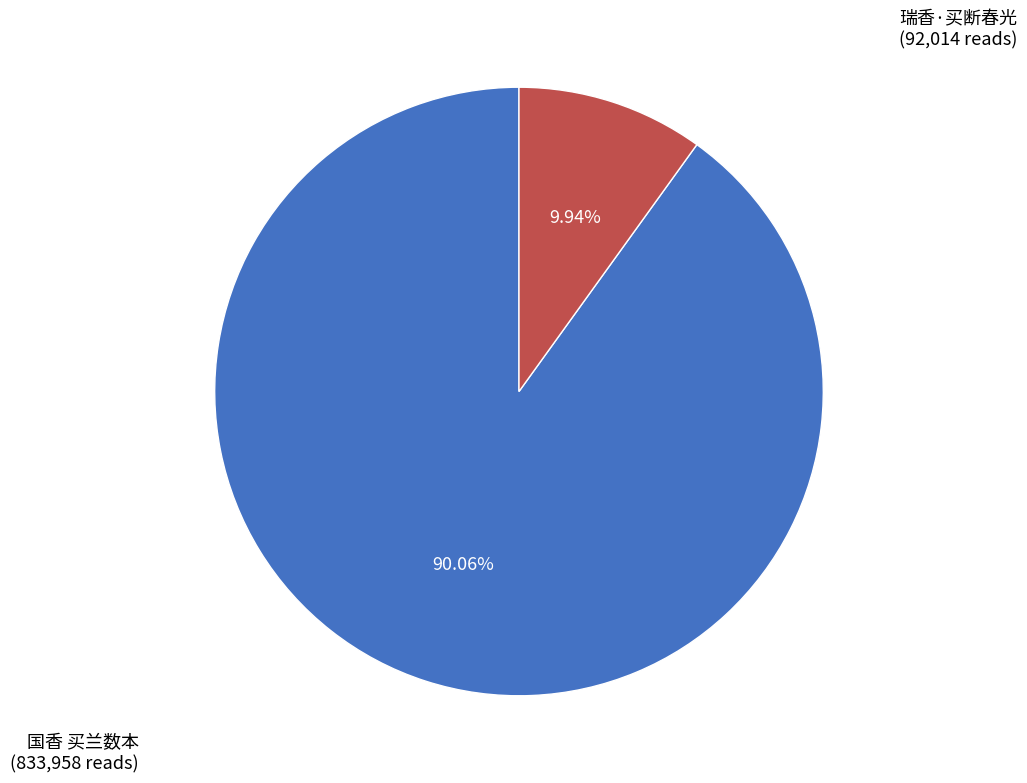

Does any single category account for the majority?

Yes